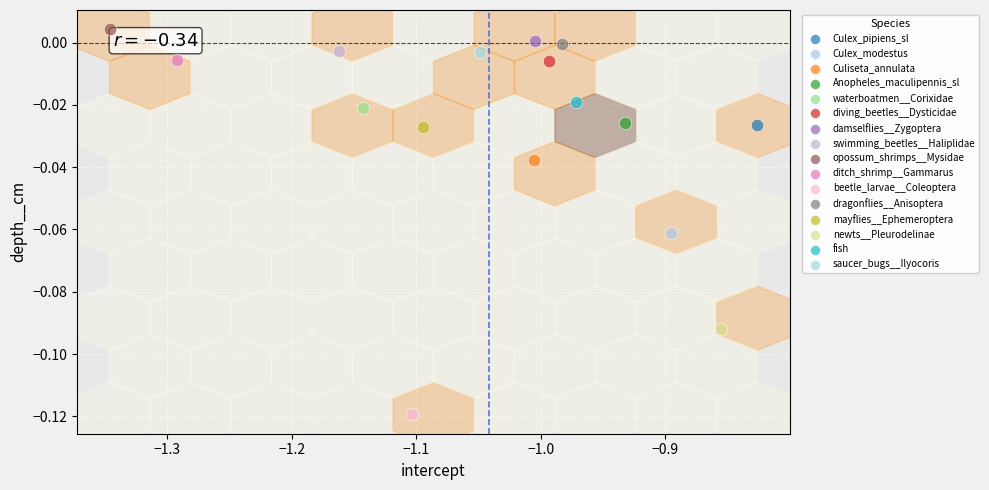

What are all the series names shown in the legend?

Culex_pipiens_sl, Culex_modestus, Culiseta_annulata, Anopheles_maculipennis_sl, waterboatmen__Corixidae, diving_beetles__Dysticidae, damselflies__Zygoptera, swimming_beetles__Haliplidae, opossum_shrimps__Mysidae, ditch_shrimp__Gammarus, beetle_larvae__Coleoptera, dragonflies__Anisoptera, mayflies__Ephemeroptera, newts__Pleurodelinae, fish, saucer_bugs__Ilyocoris